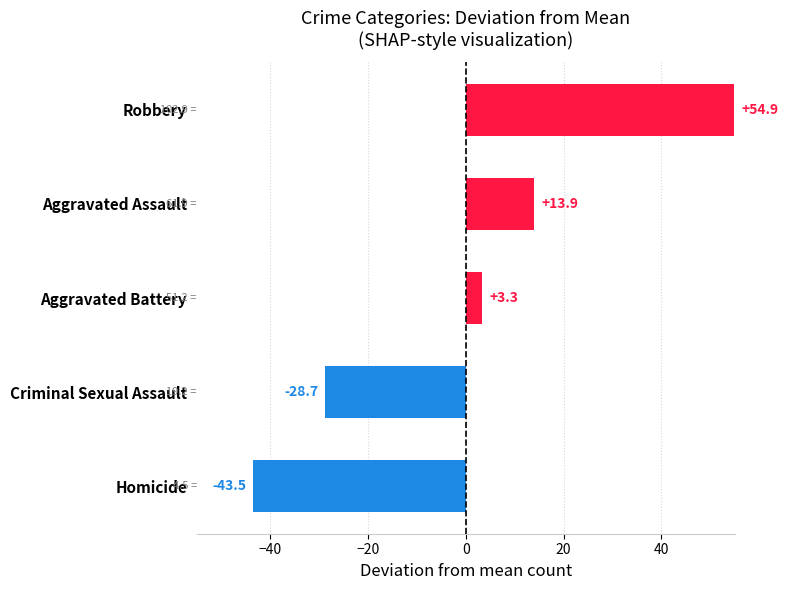

Between Homicide and Aggravated Battery, which is larger?

Aggravated Battery